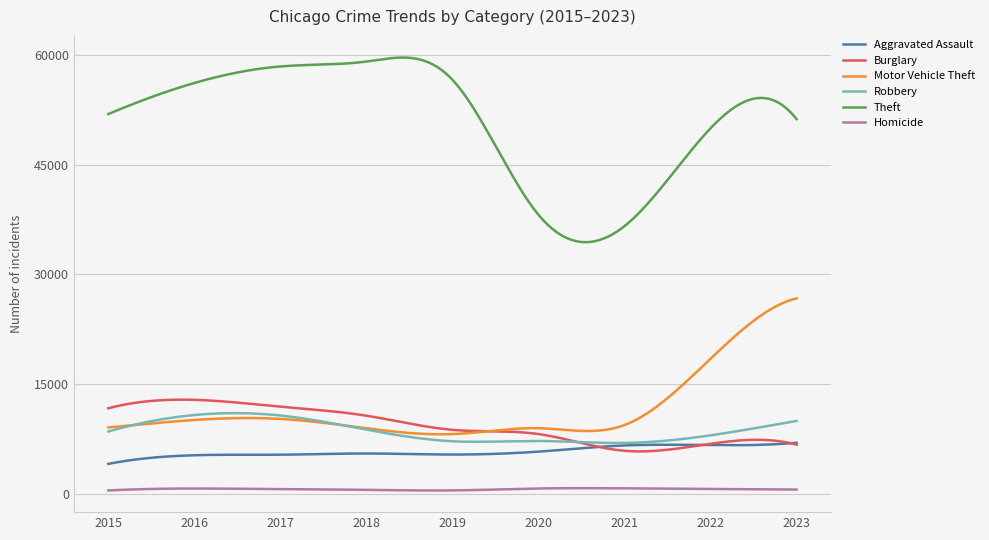

What is the maximum value for Aggravated Assault?

6975.0